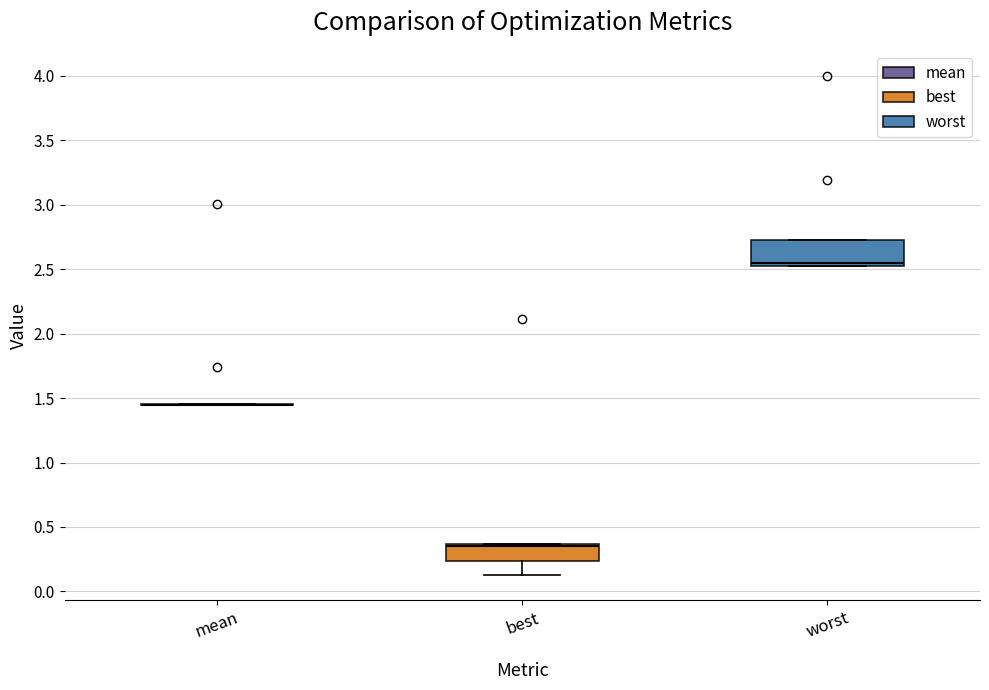

Reading left to right, transcribe this box plot: for each box, give where its median line is, the range the box spans, and where its two whiskers end, as read against the y-axis. The values are not printed on the chart, so give them approximately, as read against the axis.

mean: box collapsed to a line at 1.45, whiskers 1.45 to 1.45
best: median 0.35 (just below the box's upper edge), box 0.25 to 0.35, whiskers 0.10 to 0.35
worst: median 2.55, box 2.50 to 2.75, whiskers 2.50 to 2.75